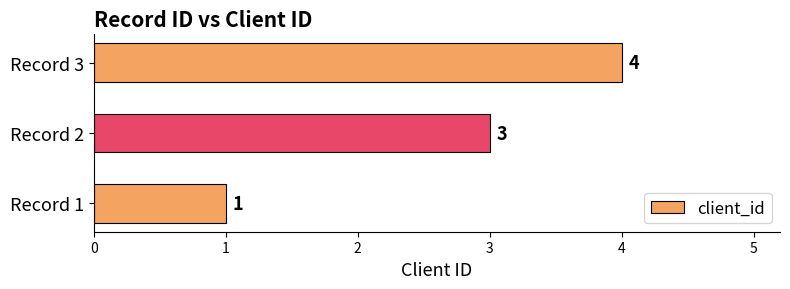

List the labels in order of value, largest first.

Record 3, Record 2, Record 1